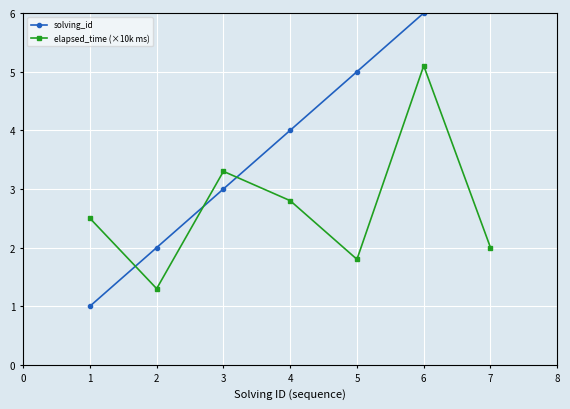

The elapsed_time (×10k ms) series shows 2.5 at 1. True or false?

True